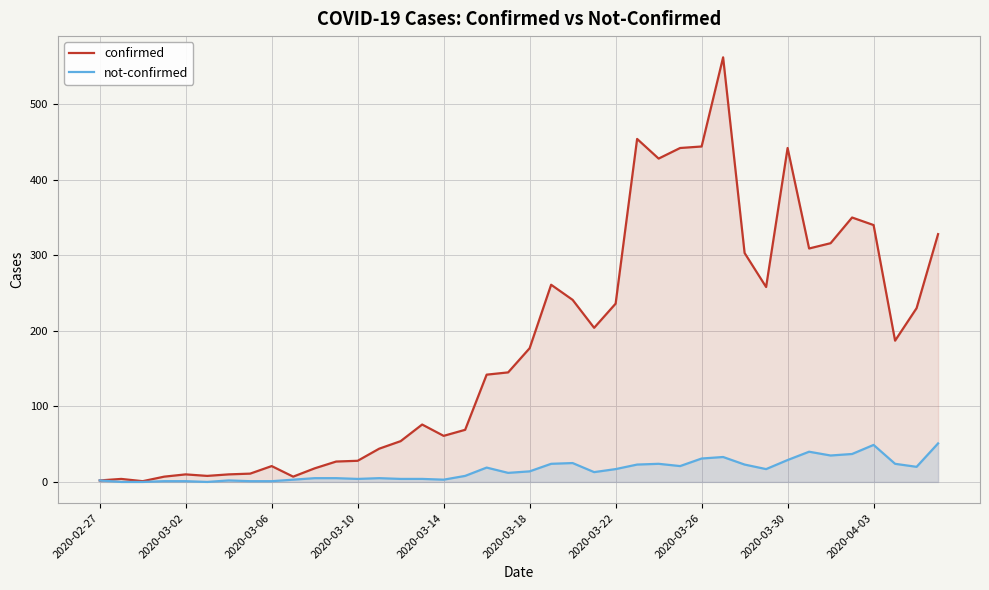

Which series changed the most between 14 and 29?

confirmed